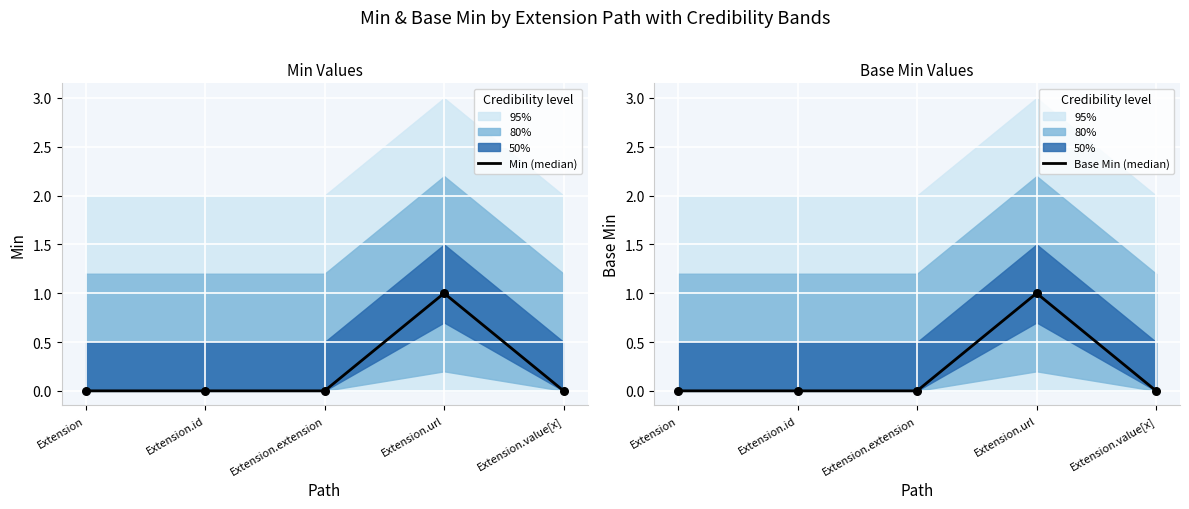

Which series contains the lowest Y value?

Min (median)